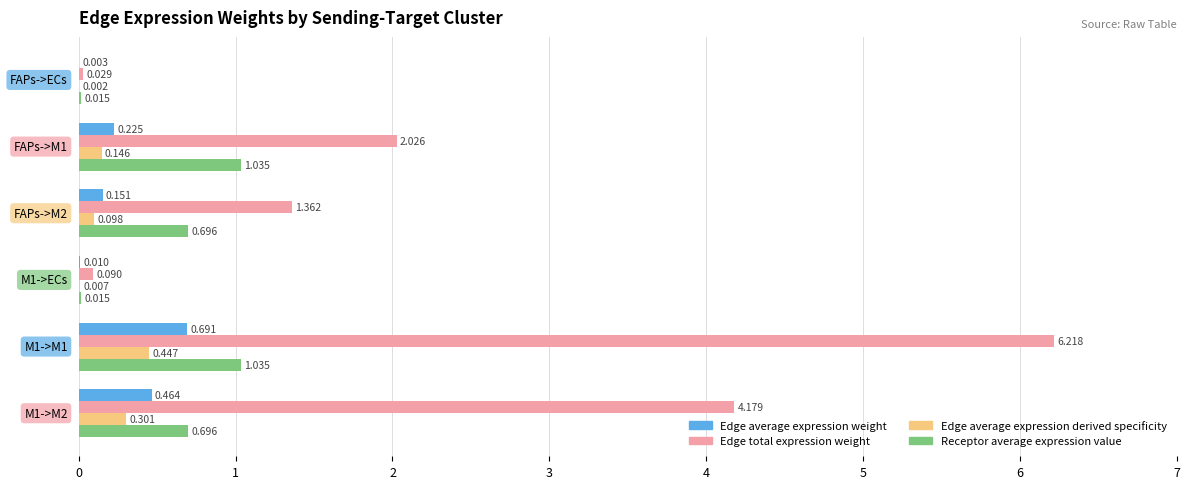

Which series has the largest total across all categories?

Edge total expression weight